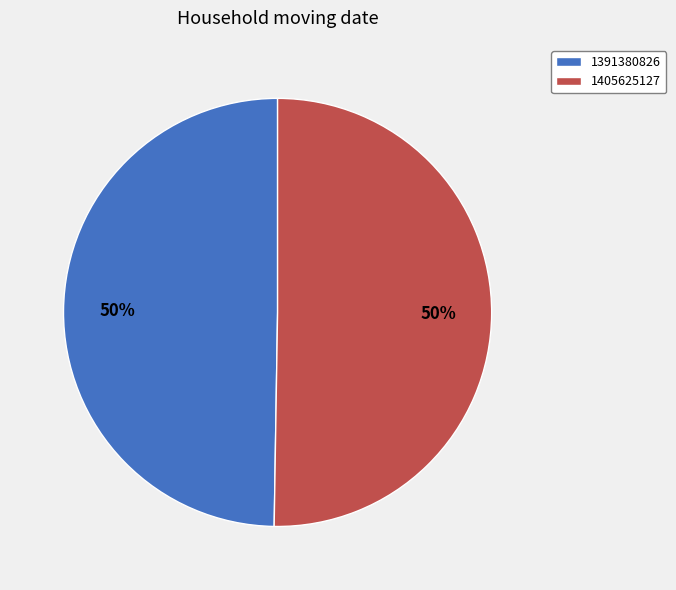

Which slice is the smallest?

1391380826